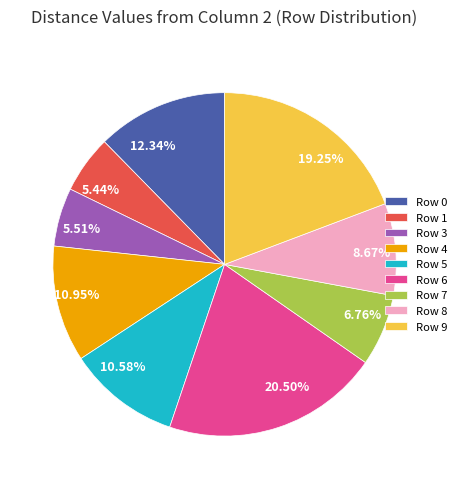

To the nearest percent, what is the difference between the largest and smallest slice percentages?

15%